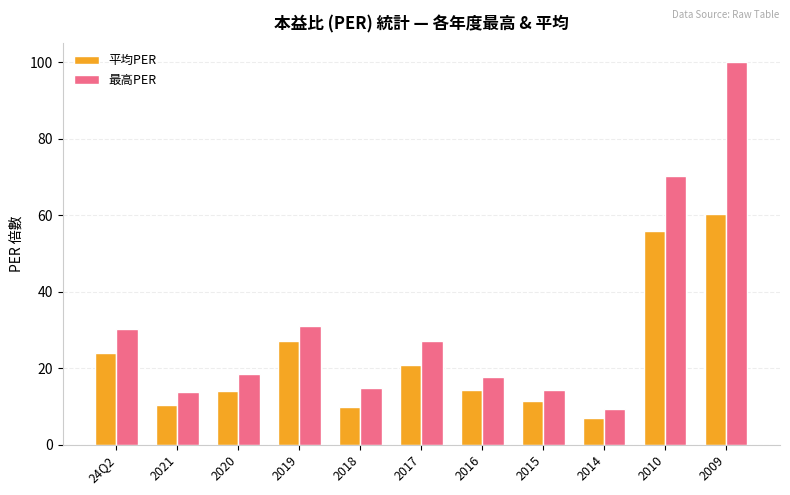

Rank the series by their average value, from lowest to highest.

平均PER, 最高PER